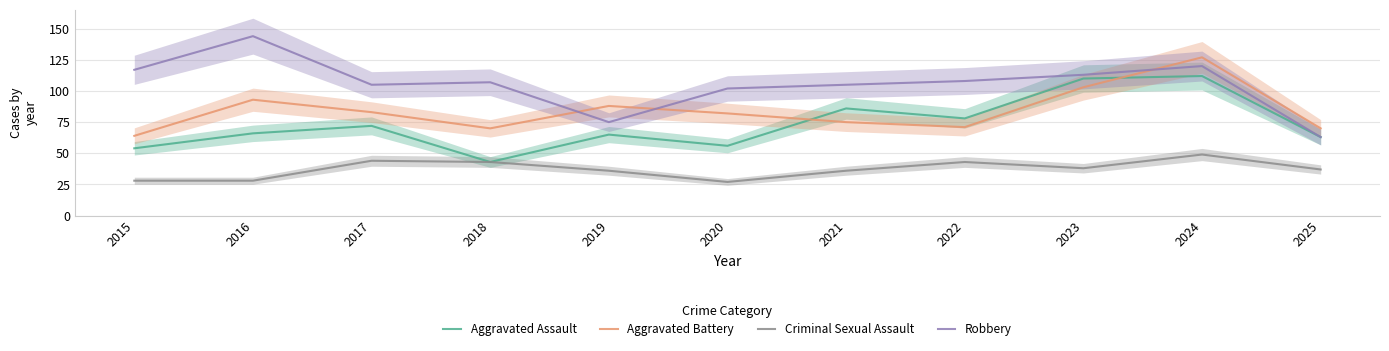

Which has a higher value, 2015 or 2019?

2019